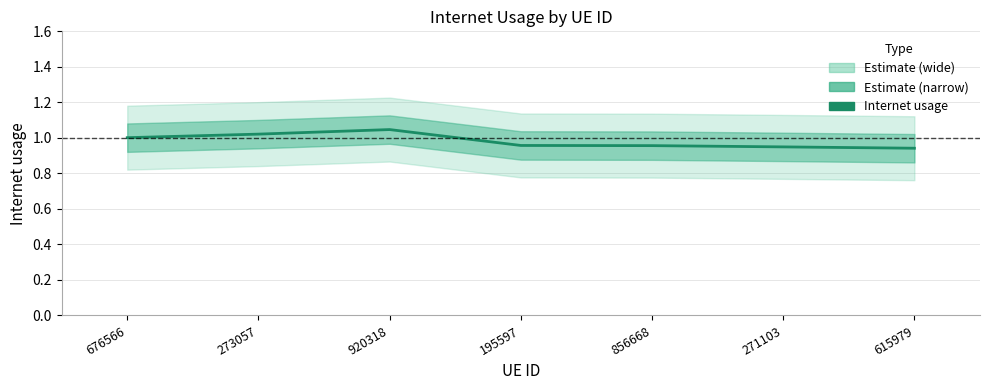

Reading left to right, extract all data points from this chart.

1.0	1.0	1.0	1.0	1.0	0.9	0.9